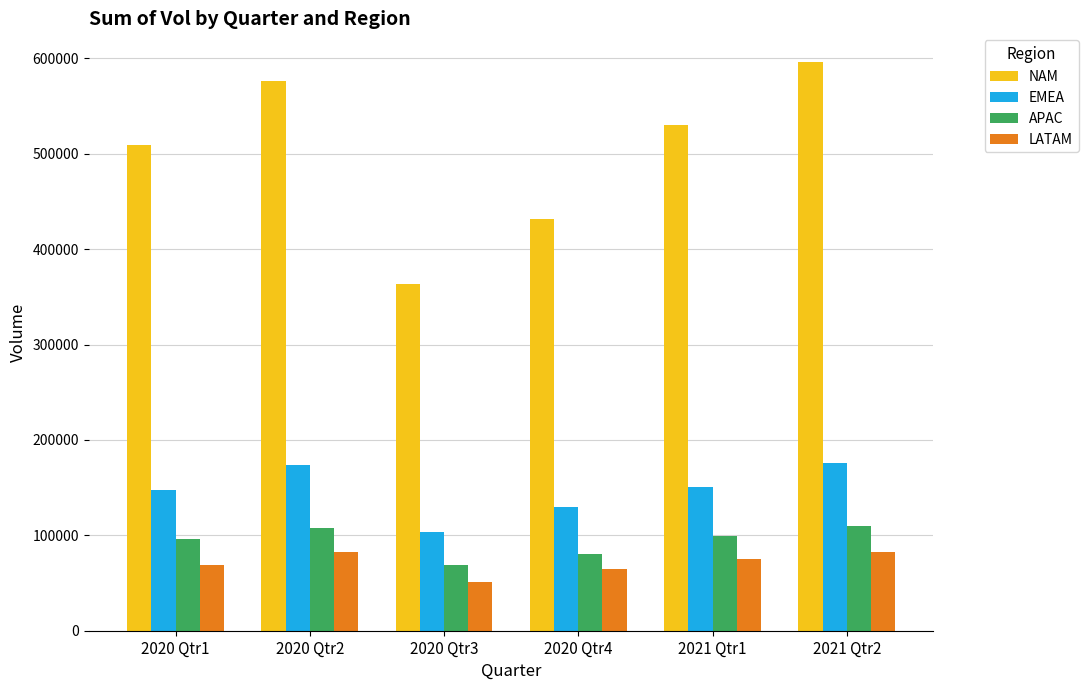

What is the difference between the highest and lowest values at 2020 Qtr4?

366913